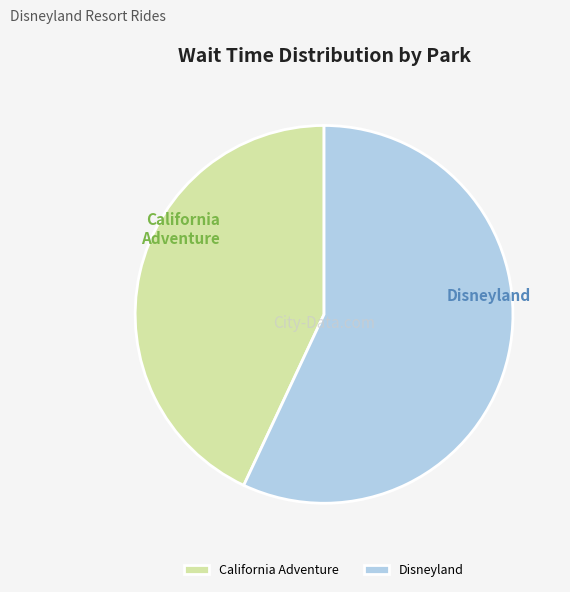

Does any single category account for the majority?

Yes